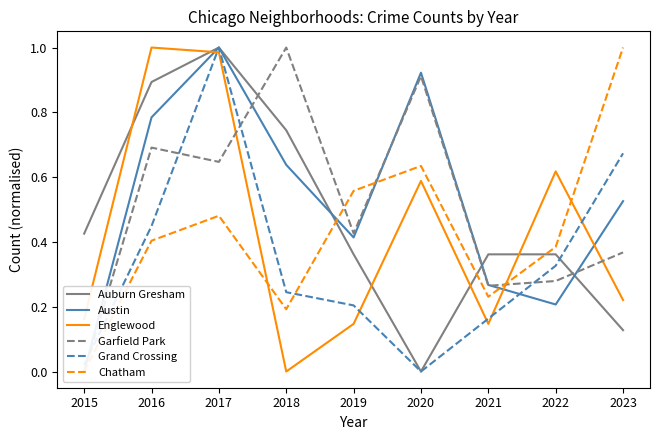

True or false: Chatham has a value of 0.7 at 2019.

False